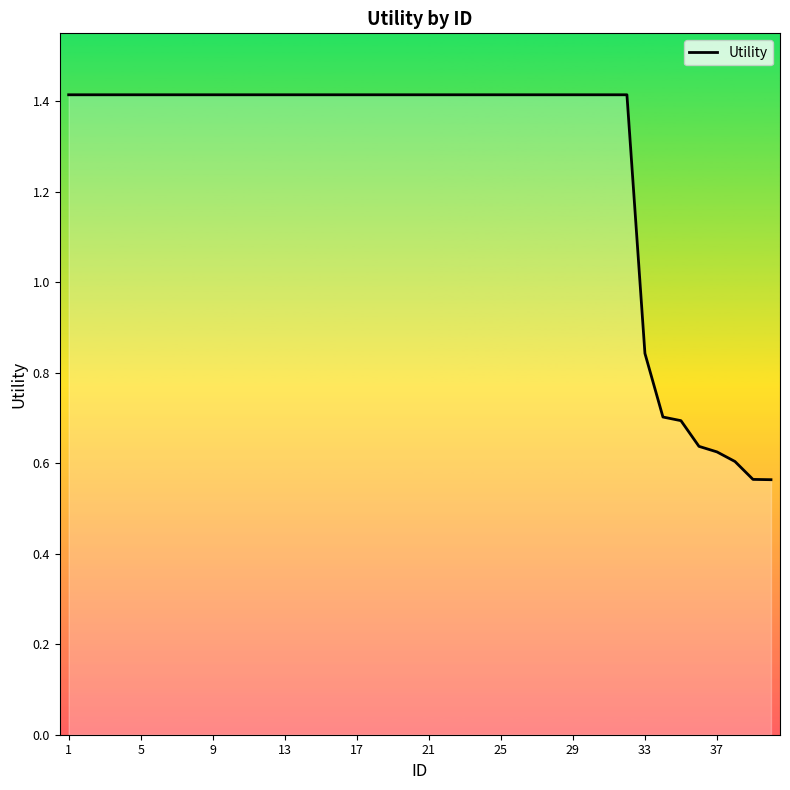

Is it true that the value at 21 is 0.7?

False